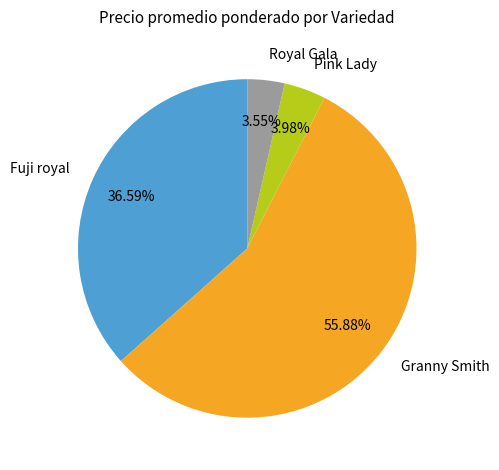

Which category has the biggest portion of the pie?

Granny Smith